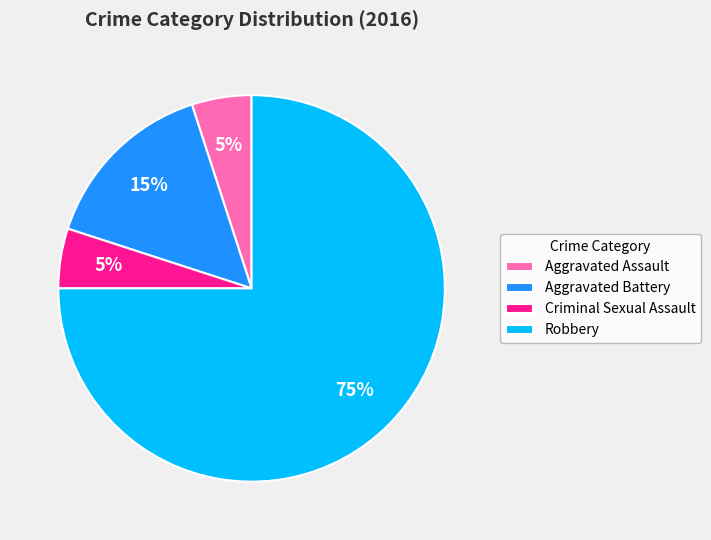

The Criminal Sexual Assault slice represents 5% of the pie. True or false?

True